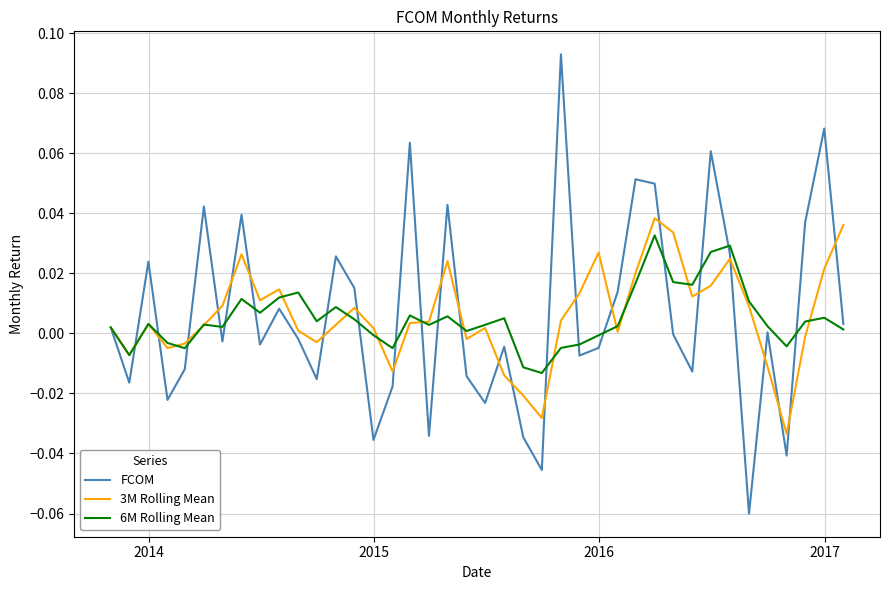

How many interior local peaks does the FCOM series have?

13